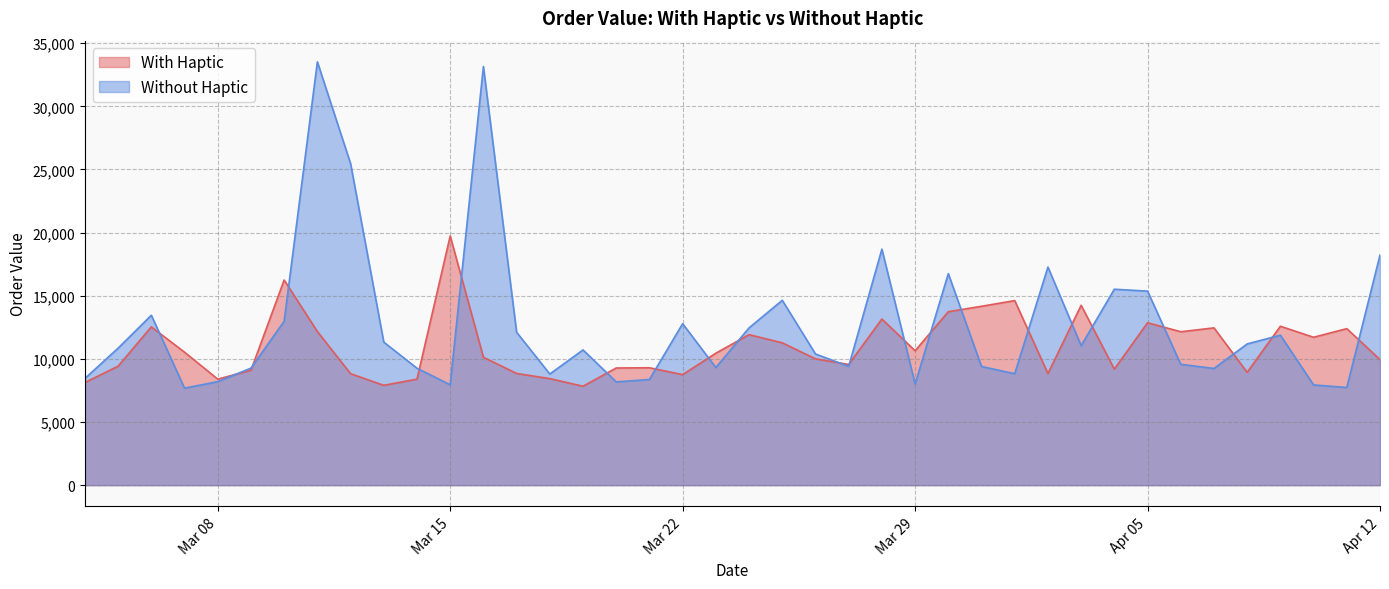

What is the smallest value displayed?

7681.1